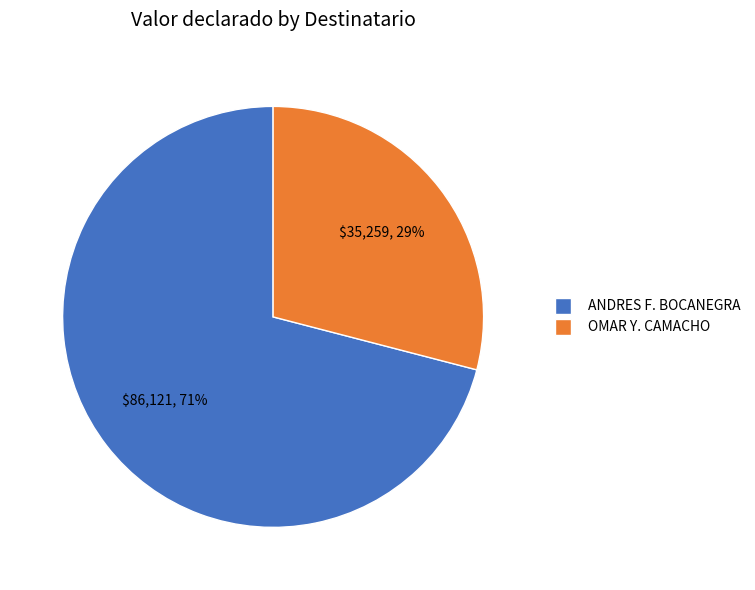

Which slice is the largest?

ANDRES F. BOCANEGRA